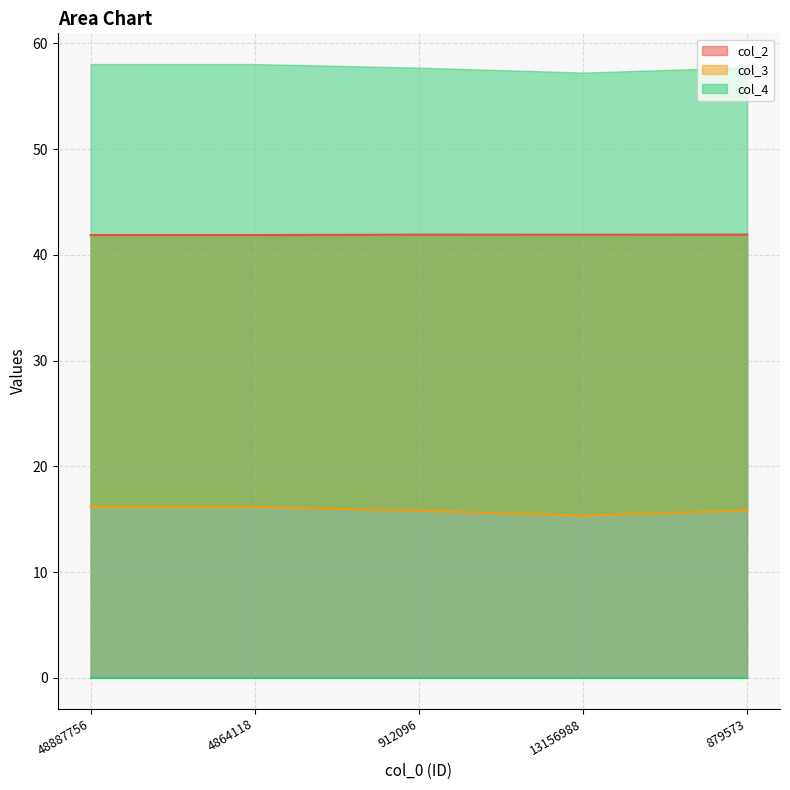

In col_3, how many points are lower than both neighbors (excluding endpoints)?

1